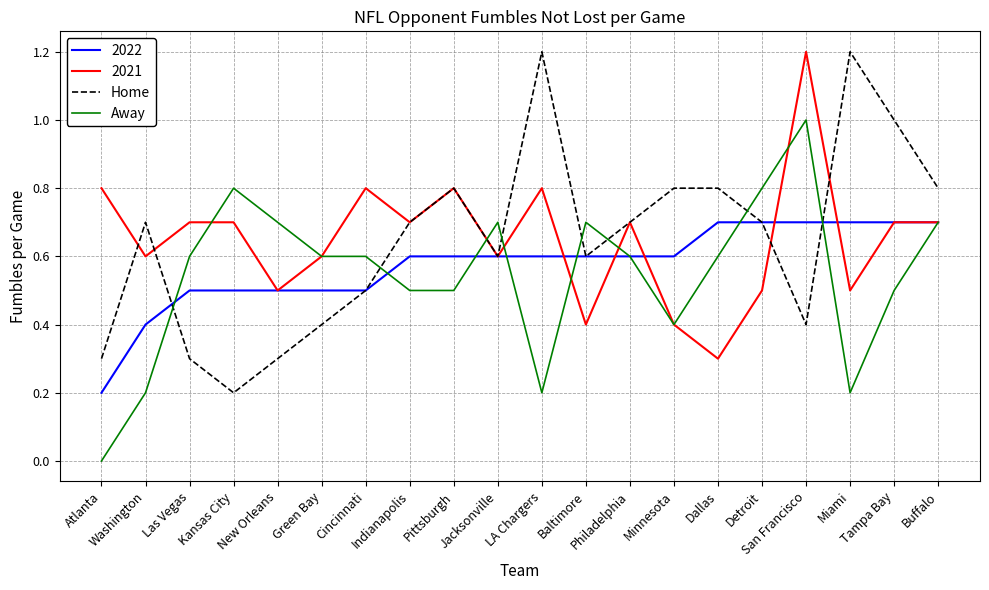

What is the approximate value of Away at Indianapolis?

0.5